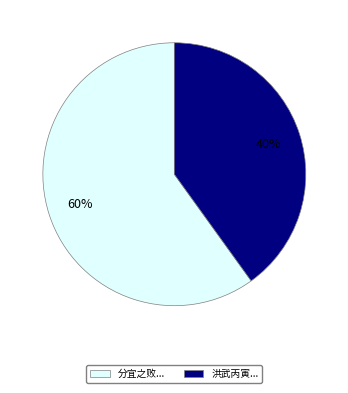

To the nearest percent, what is the difference between the largest and smallest slice percentages?

20%